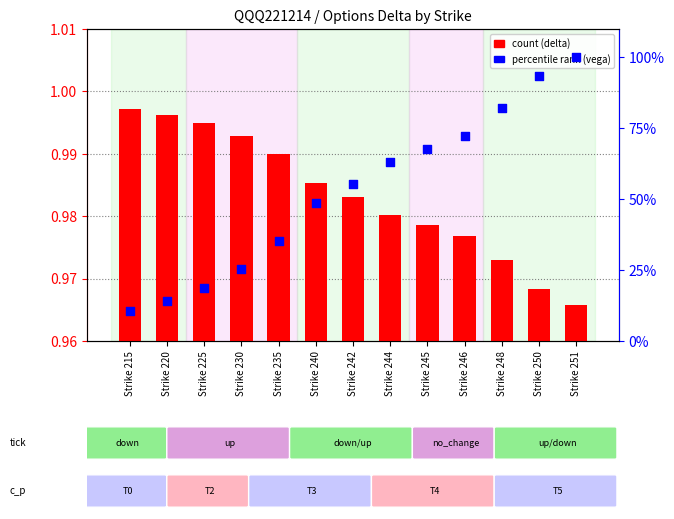

What is the total value across all series at Strike 225?

19.8